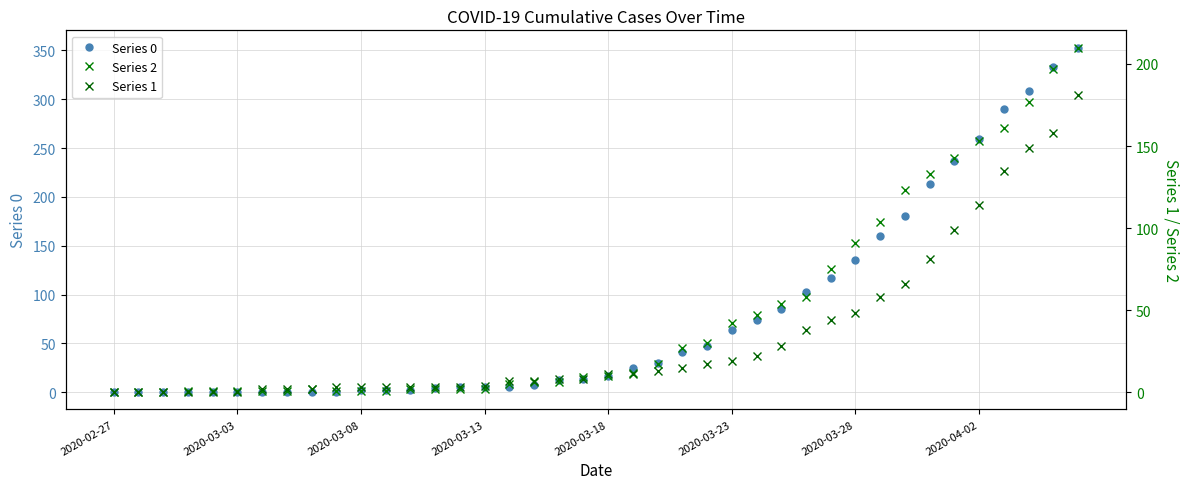

Where do Series 1 and Series 2 first cross each other?

2020-03-23 and 2020-03-28